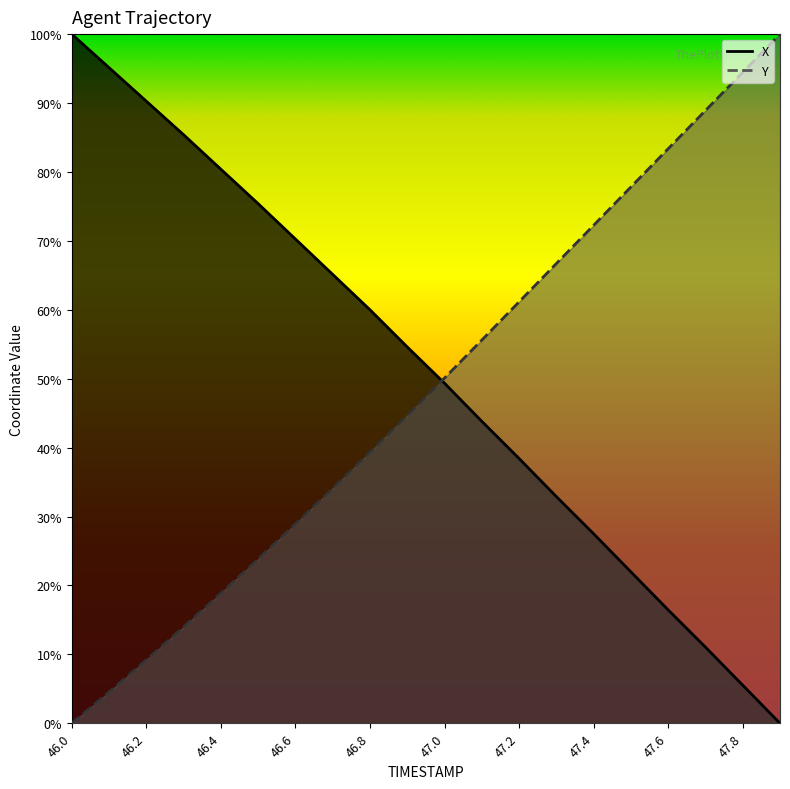

How many data points in Y are above 0?

19